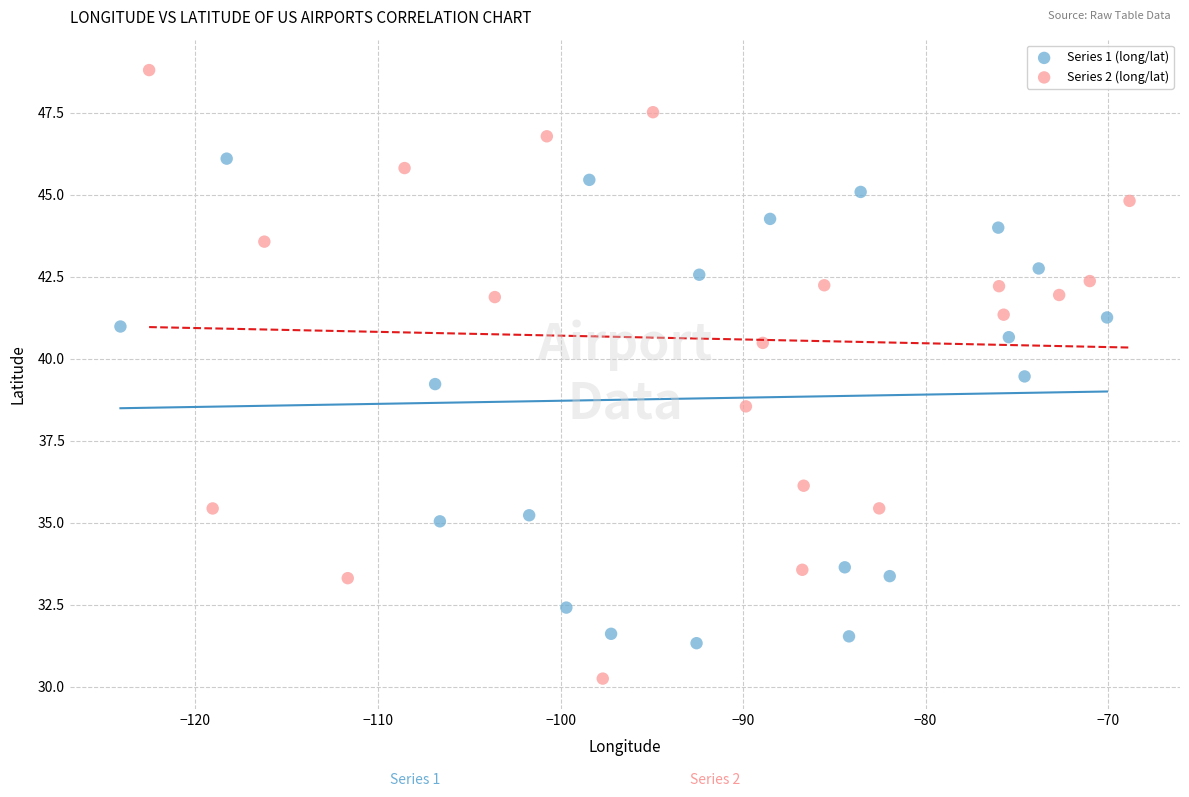

Which series contains the lowest Y value?

Series 2 (long/lat)